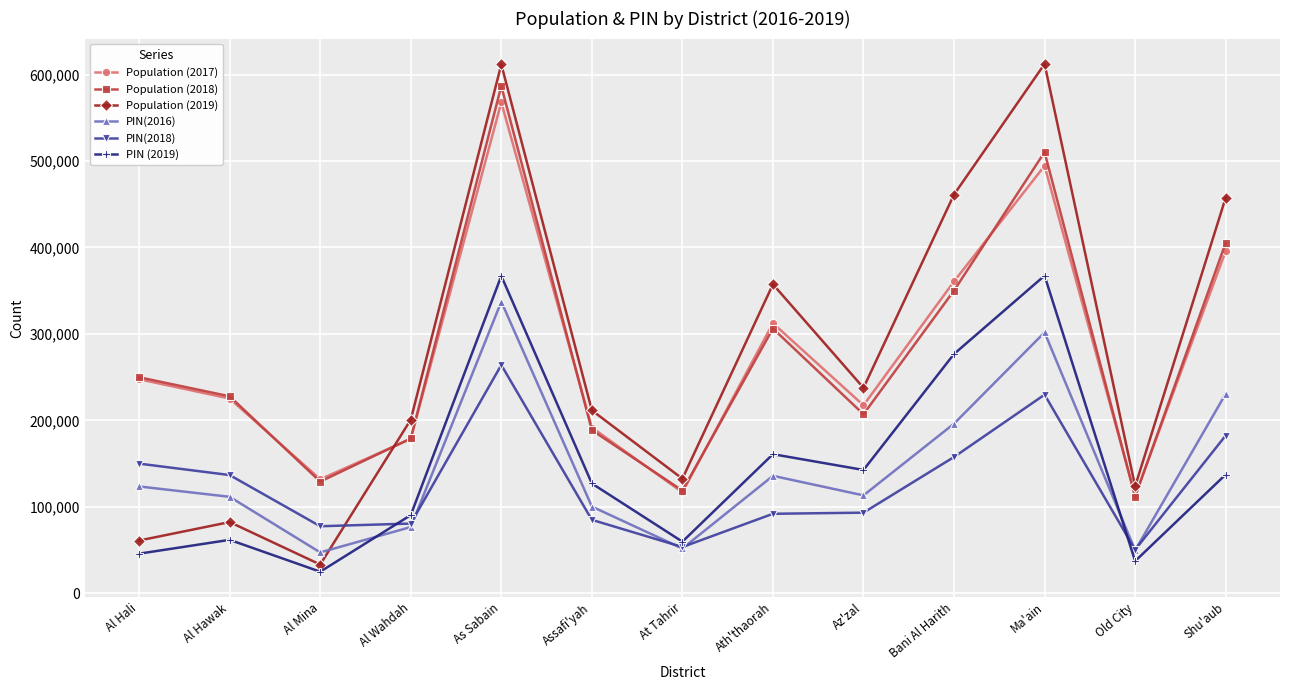

What is the average value of the PIN(2018) series?

127073